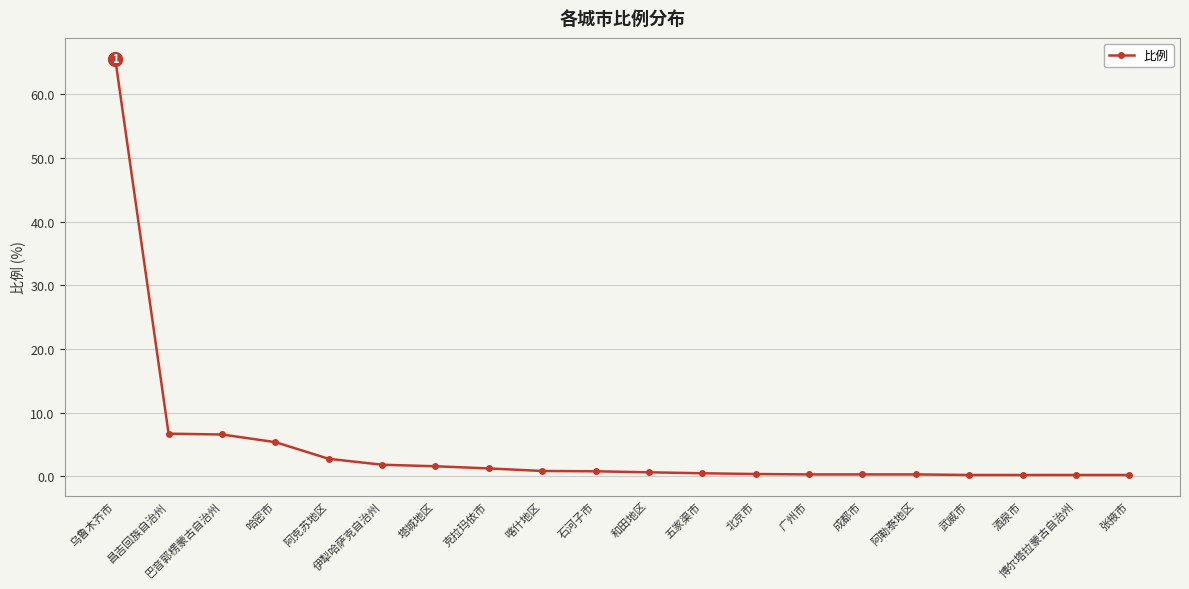

True or false: the data shows 8.9 at 巴音郭楞蒙古自治州.

False